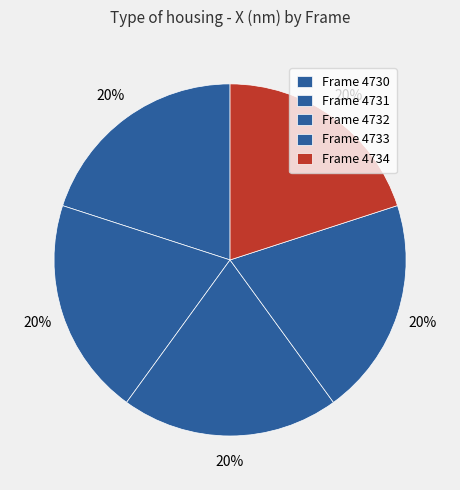

To the nearest percent, what is the average slice percentage?

20%